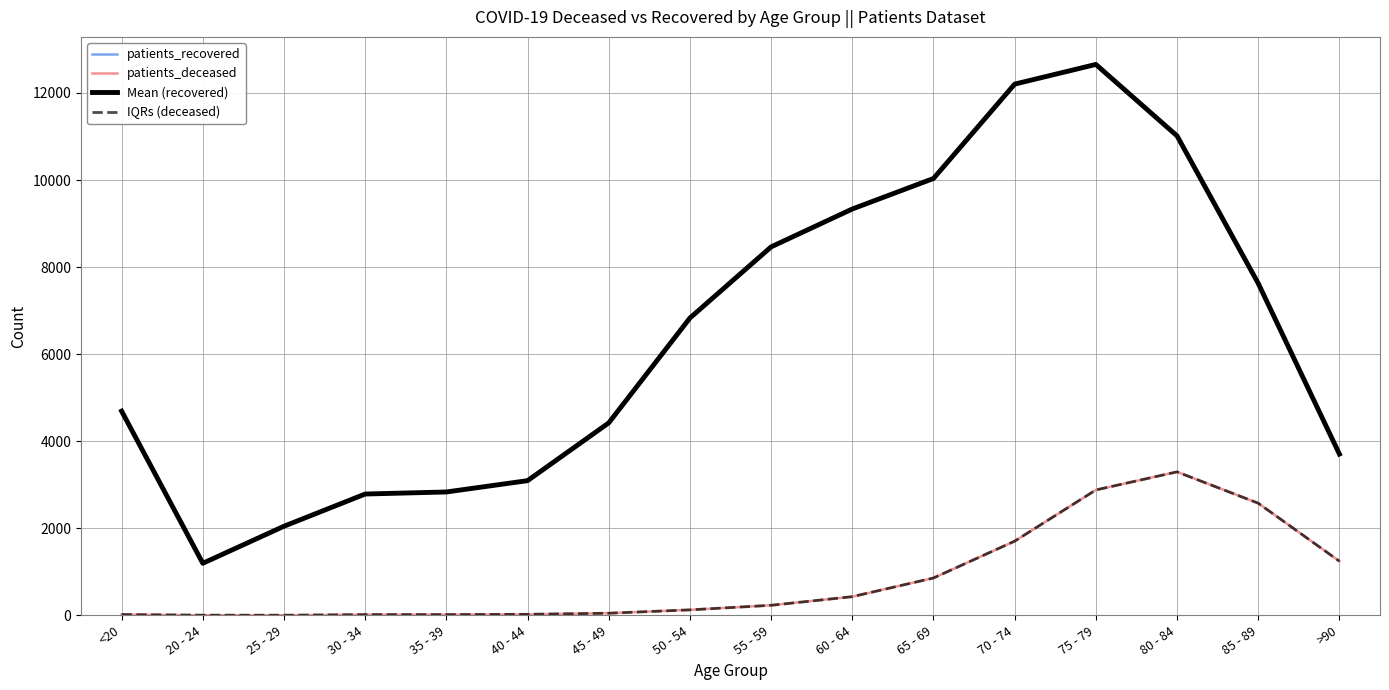

Which series changed the most between 70 - 74 and >90?

patients_recovered